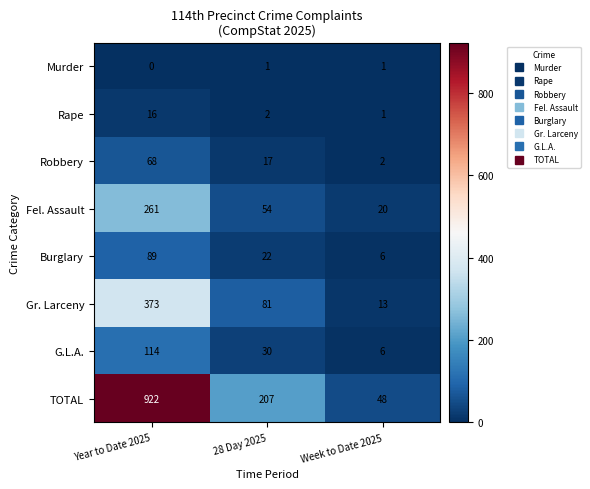

How many data points does each series have?

3